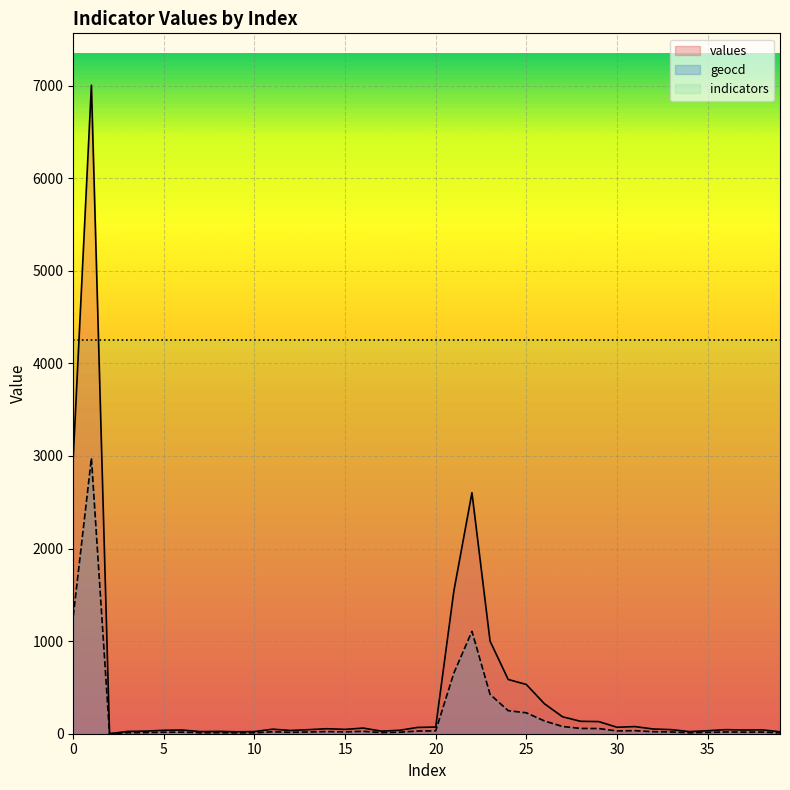

What is the difference between the values values at 20 and 8?

47